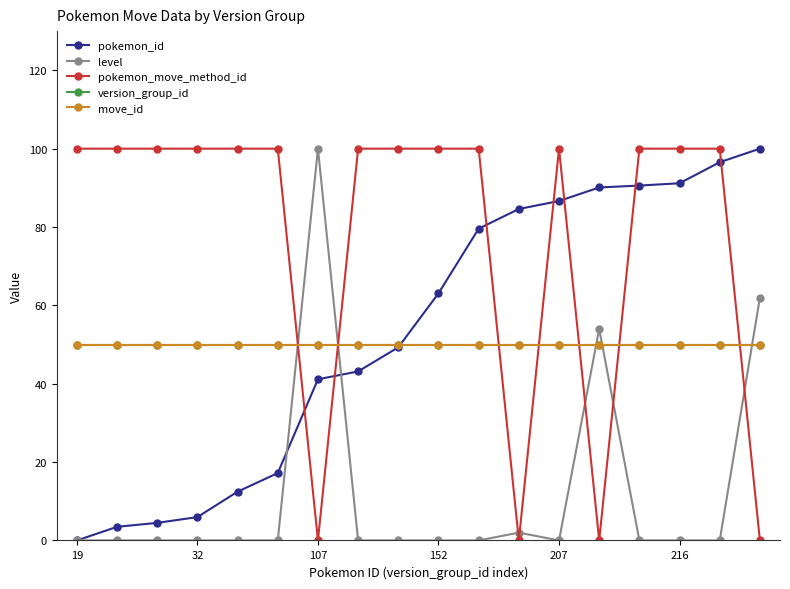

Which series has the largest total across all categories?

pokemon_move_method_id